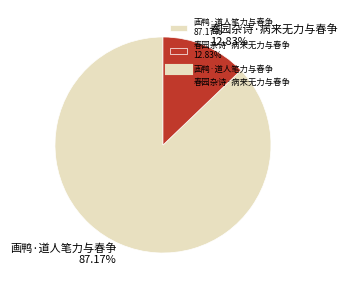

Count the number of slices in the pie.

2